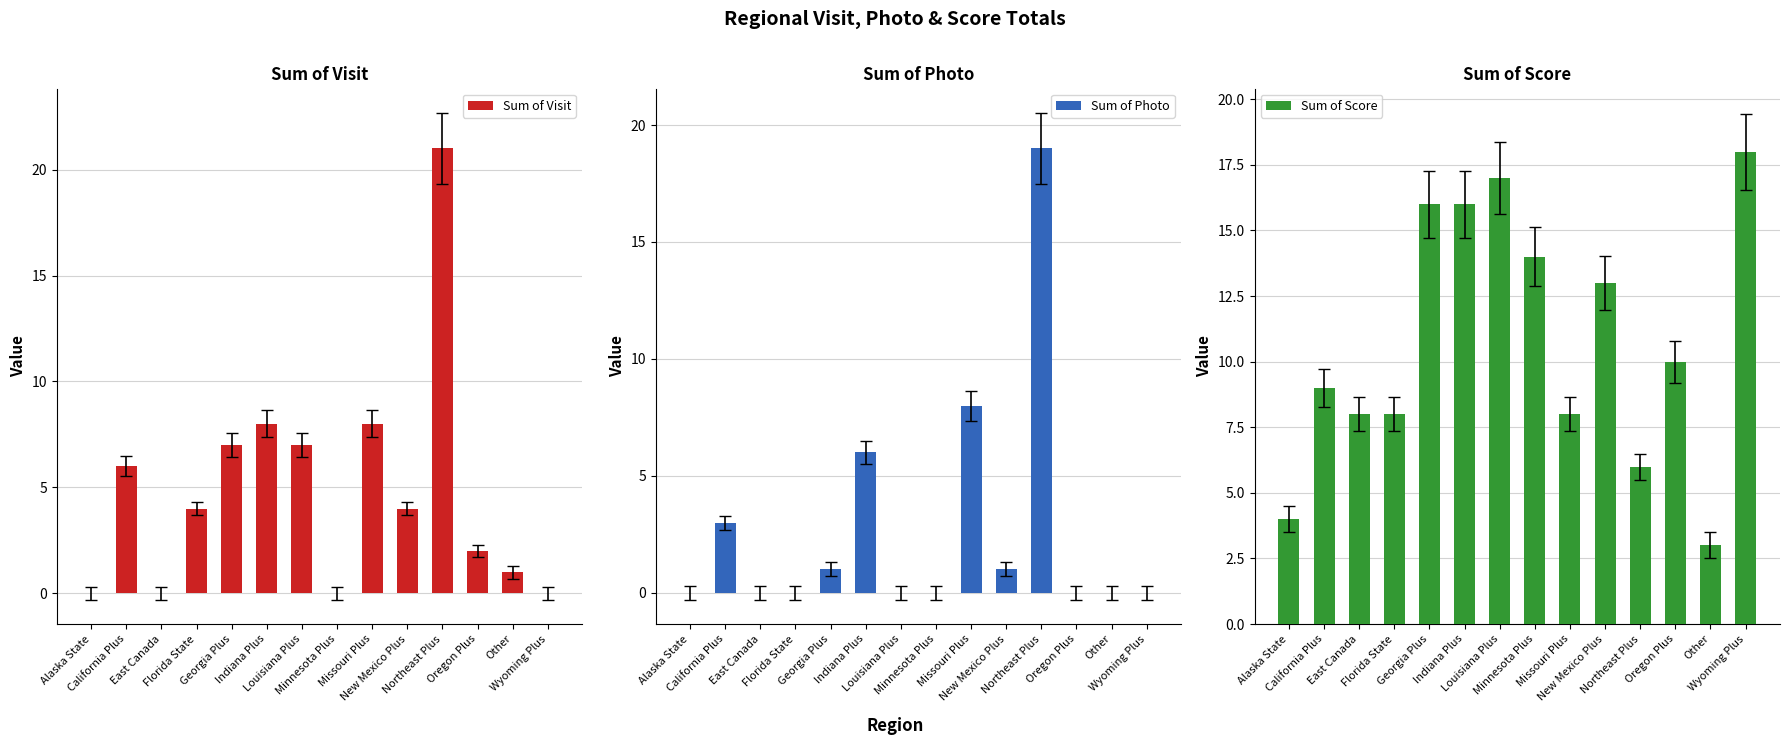

Rank the series at Other from highest to lowest value.

Sum of Score, Sum of Visit, Sum of Photo